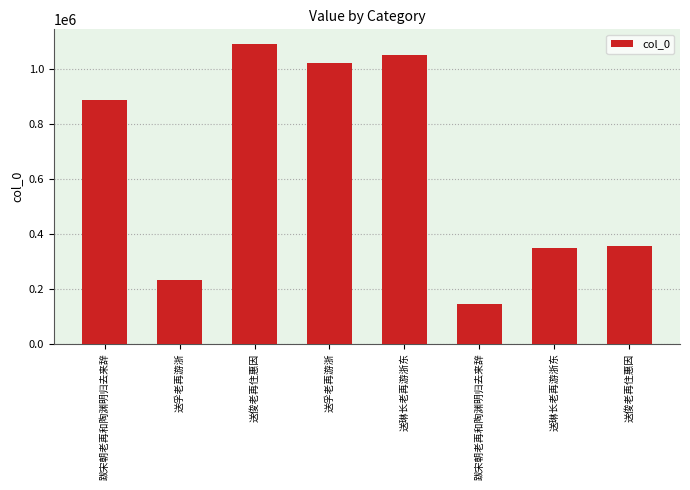

What is the change in value from 跋宋朝老再和陶渊明归去来辞 to 送俊老再住惠因?

+204337